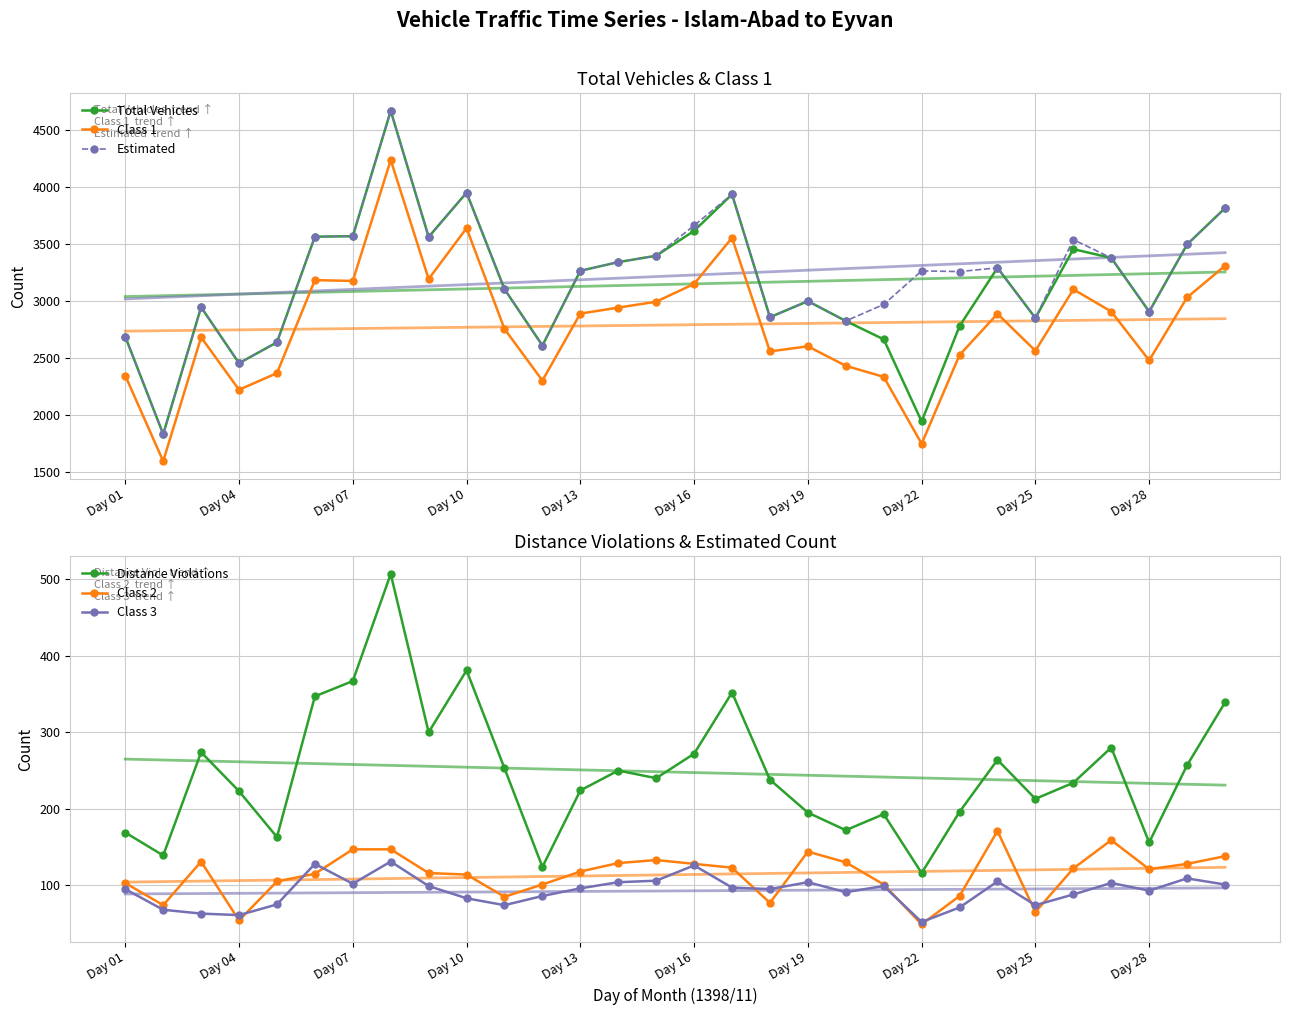

At how many categories does at least one series exceed 2099?

29